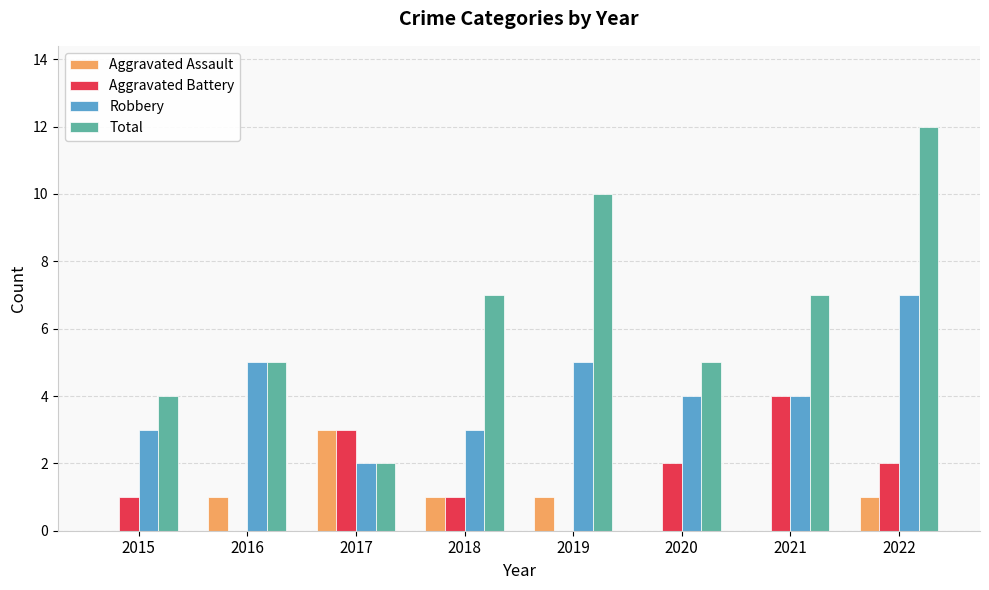

What is the total value across all series at 2015?

8